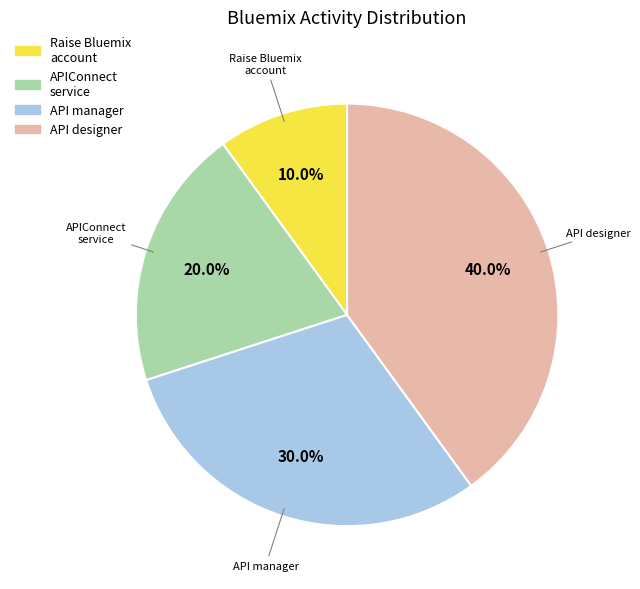

Count the number of slices in the pie.

4